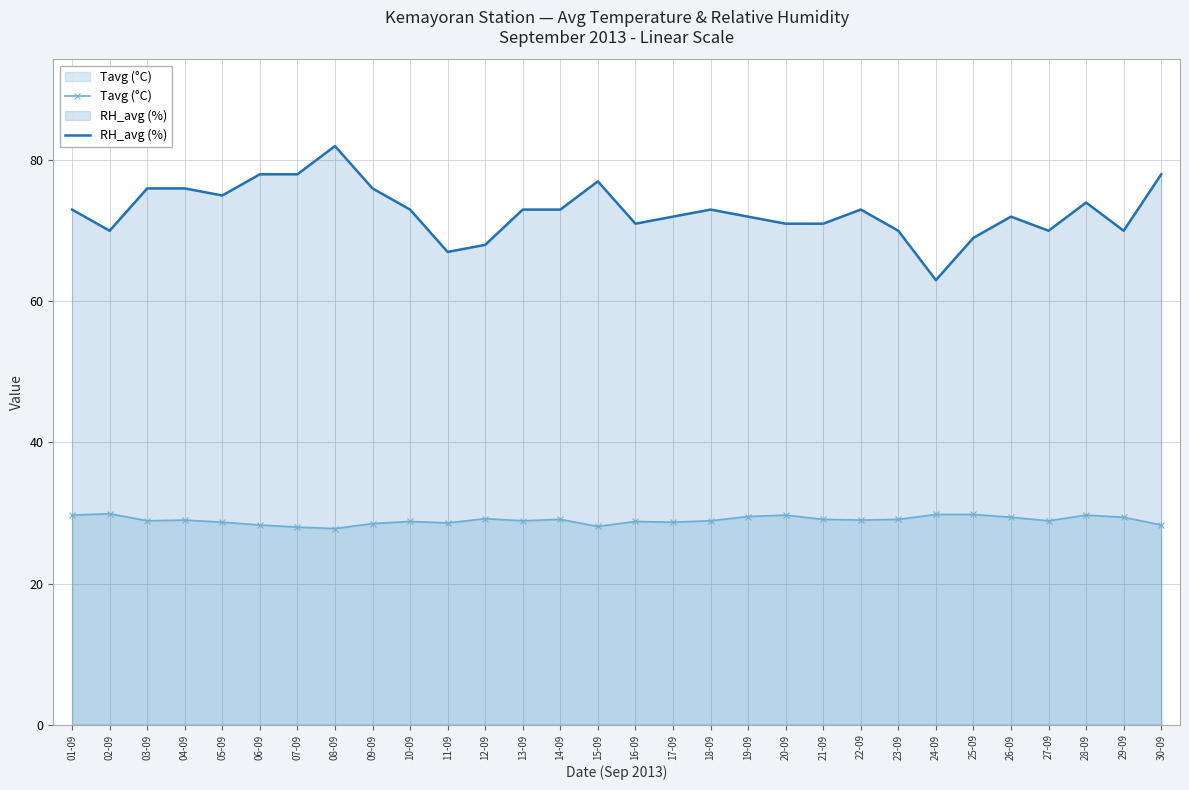

The value of RH_avg (%) at 02-09 is 119.2. True or false?

False